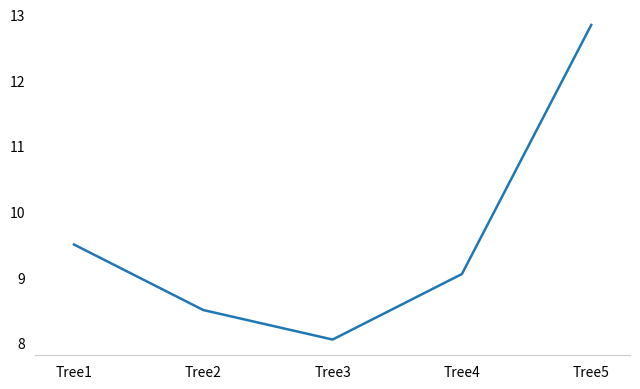

Is this an area chart (filled region under the line)?

No